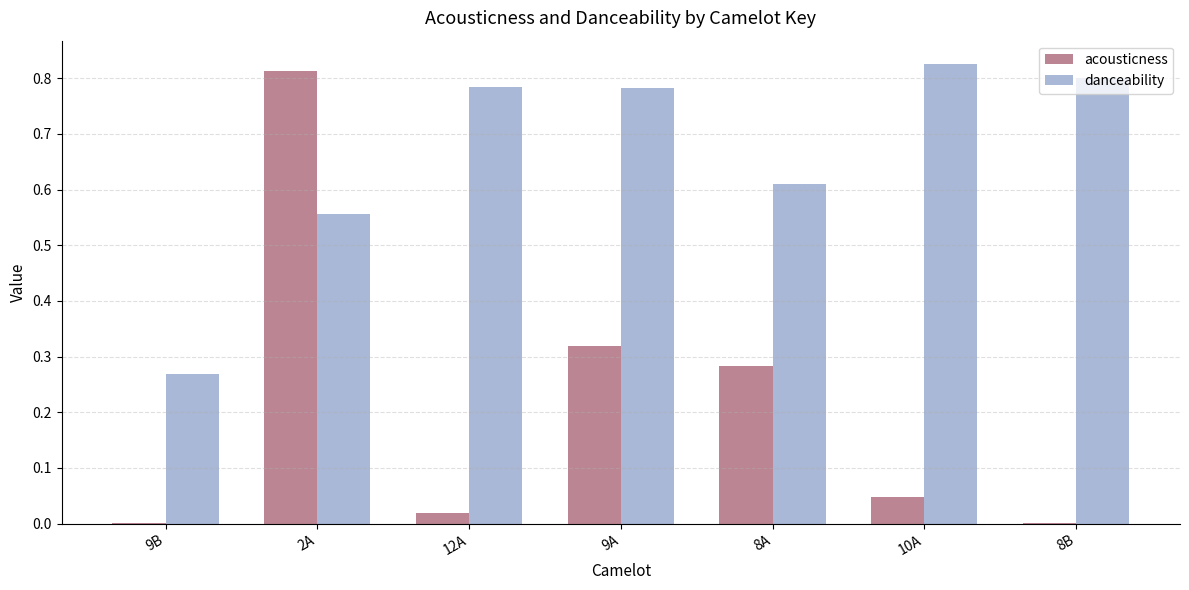

What is the sum of all acousticness values?

1.5